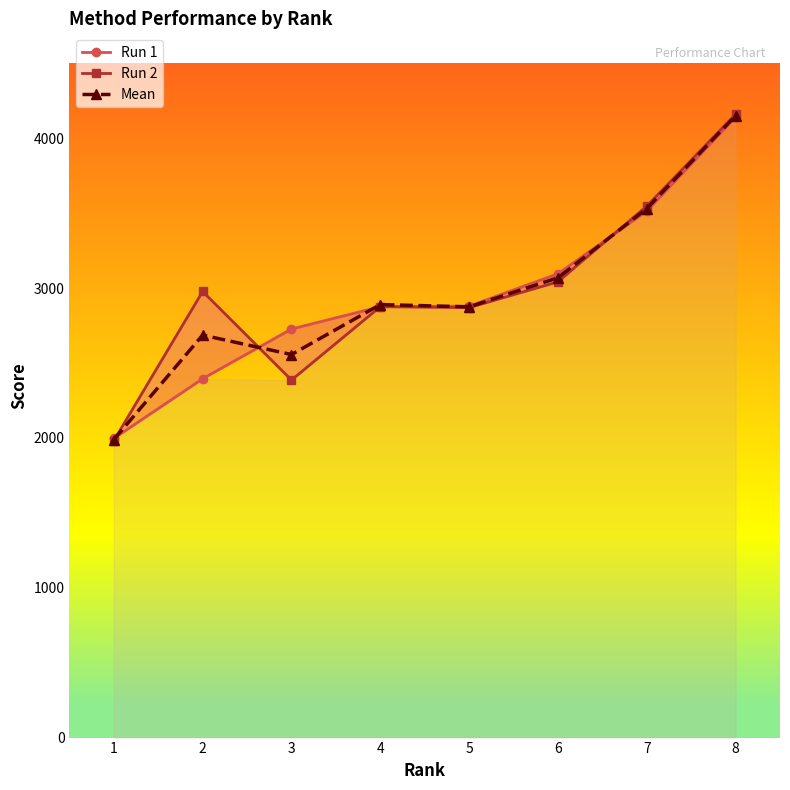

True or false: Run 2 and Run 1 intersect in this chart.

True